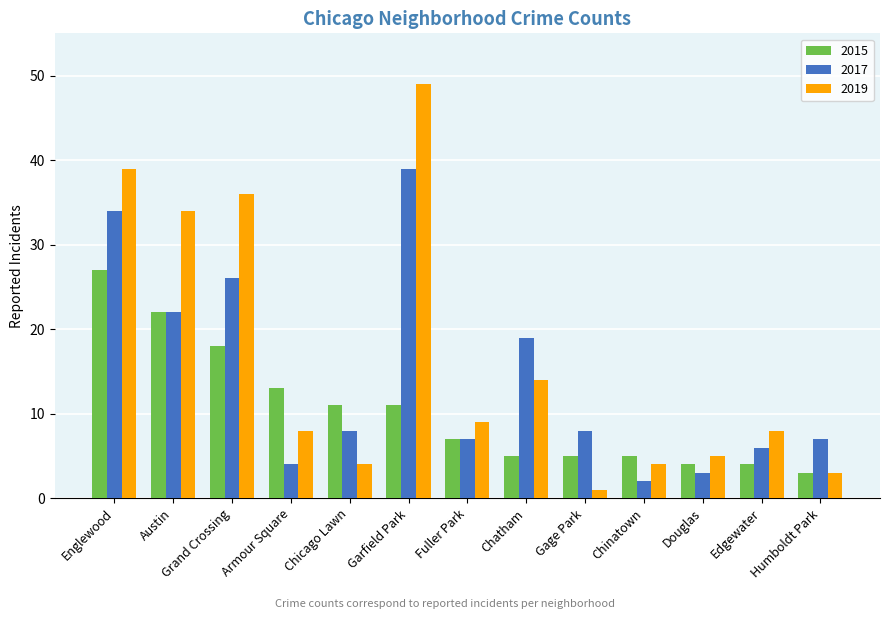

How many categories are shown in the chart?

13